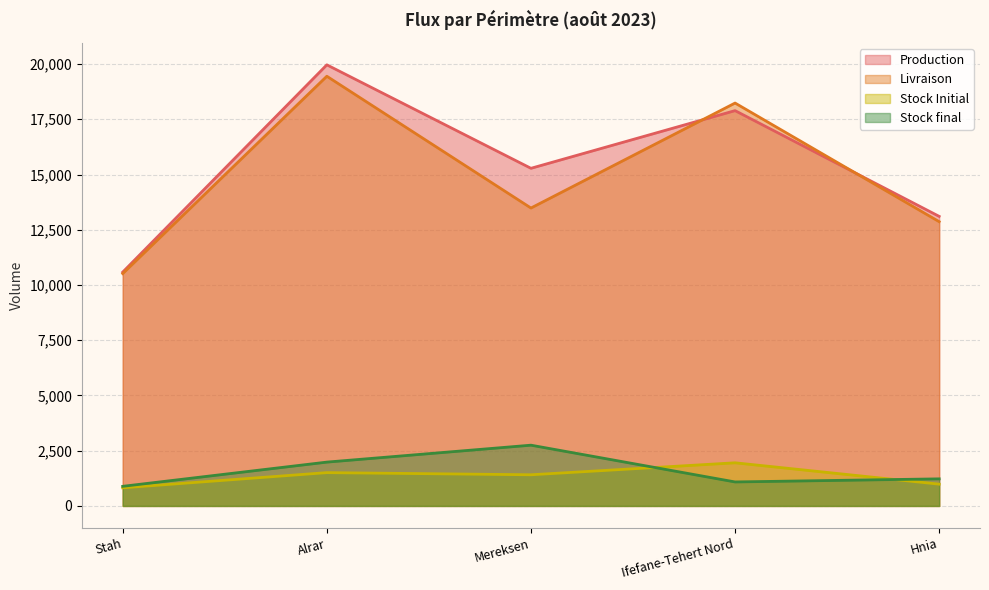

What is the spread (max minus min) of values at Alrar?

18457.2